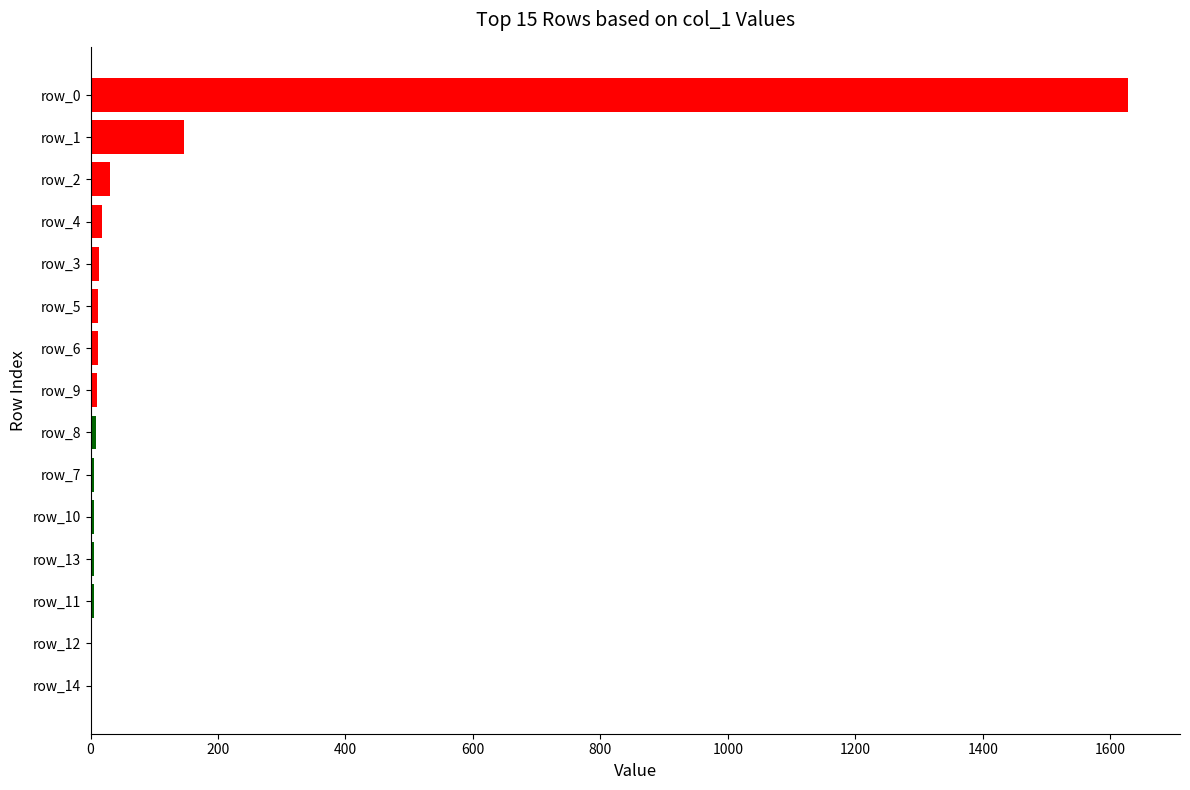

Where is the data nearest to the value 815?

row_1